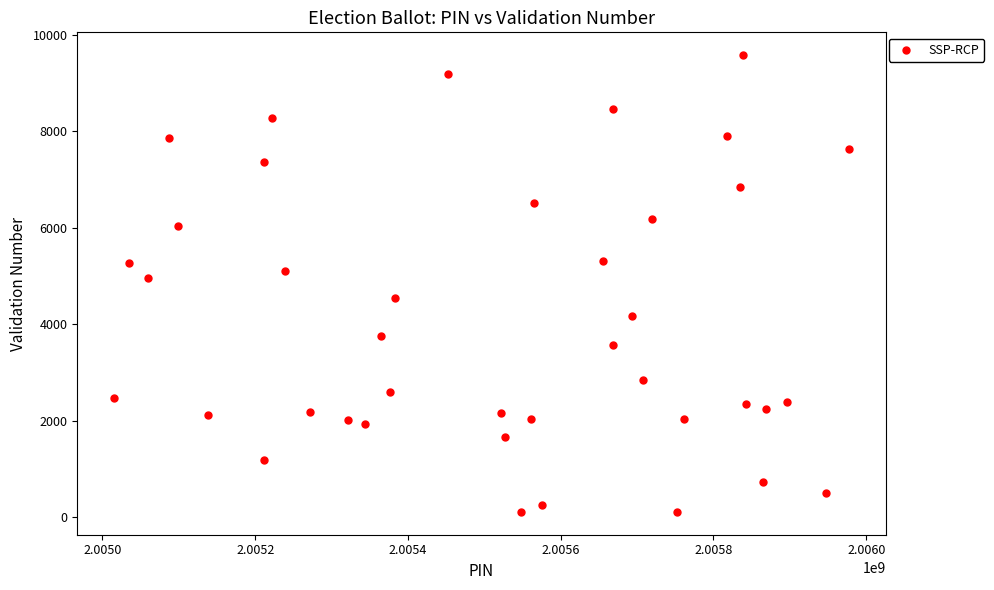

What is the range of X values (max minus min)?

961991